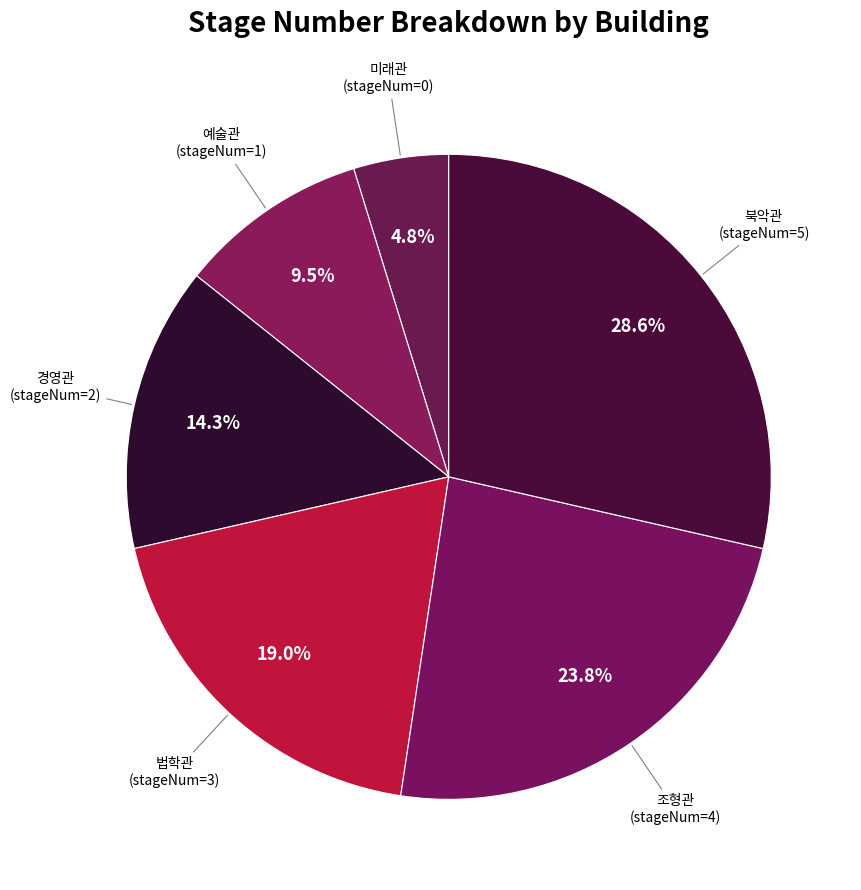

Rank the categories by value from lowest to highest.

미래관, 예술관, 경영관, 법학관, 조형관, 북악관